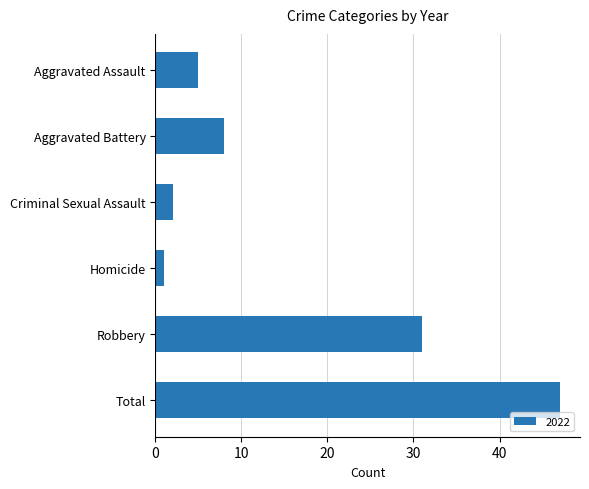

How many values are below 8?

3